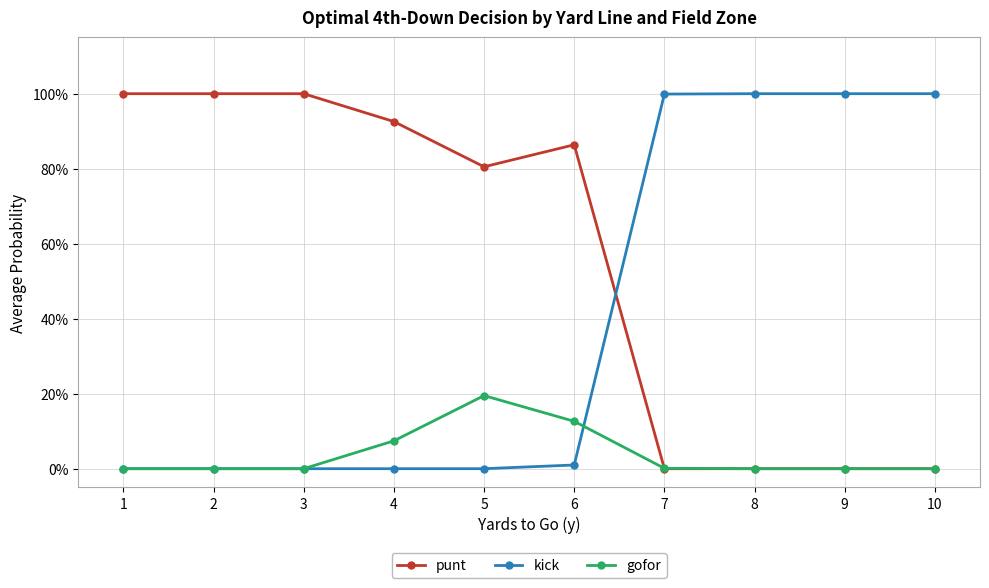

Which series has the largest total across all categories?

punt